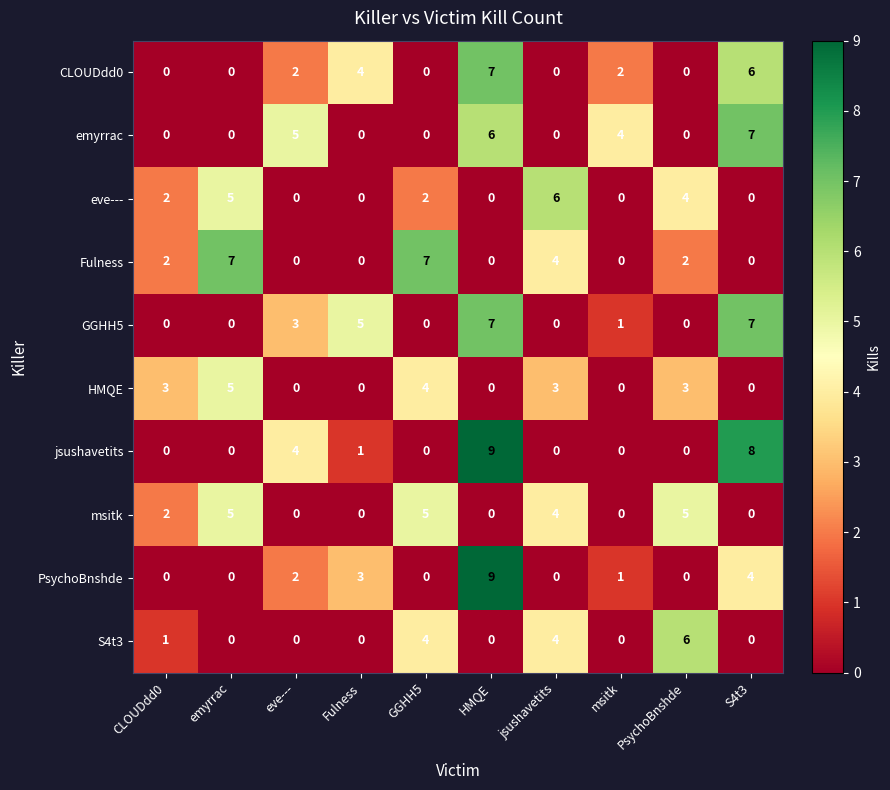

What is the difference between the second highest and second lowest values in the S4t3 series?

4